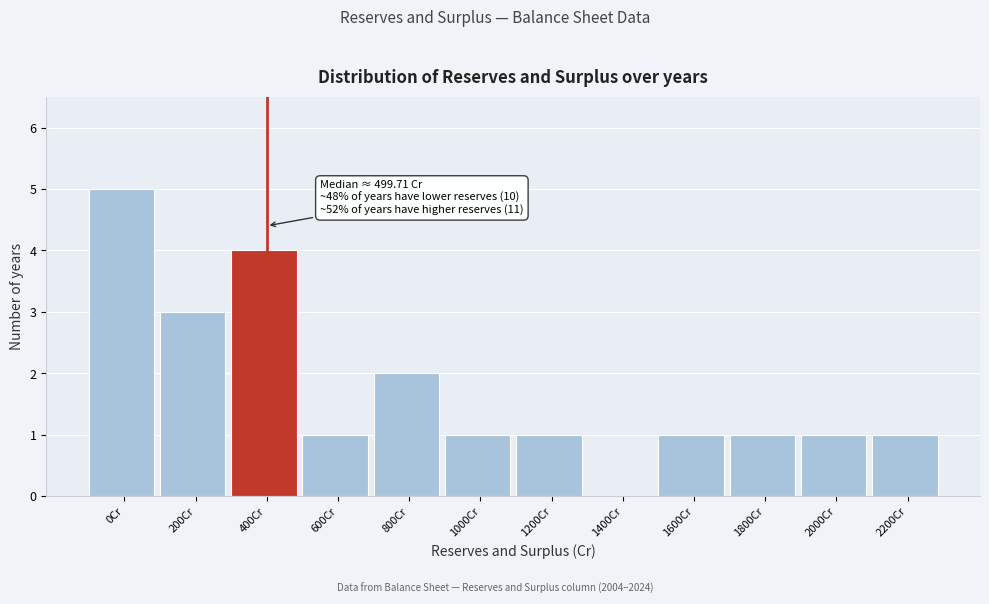

Reading left to right, extract all data points from this chart.

0Cr=5	200Cr=3	400Cr=4	600Cr=1	800Cr=2	1000Cr=1	1200Cr=1	1400Cr=0	1600Cr=1	1800Cr=1	2000Cr=1	2200Cr=1